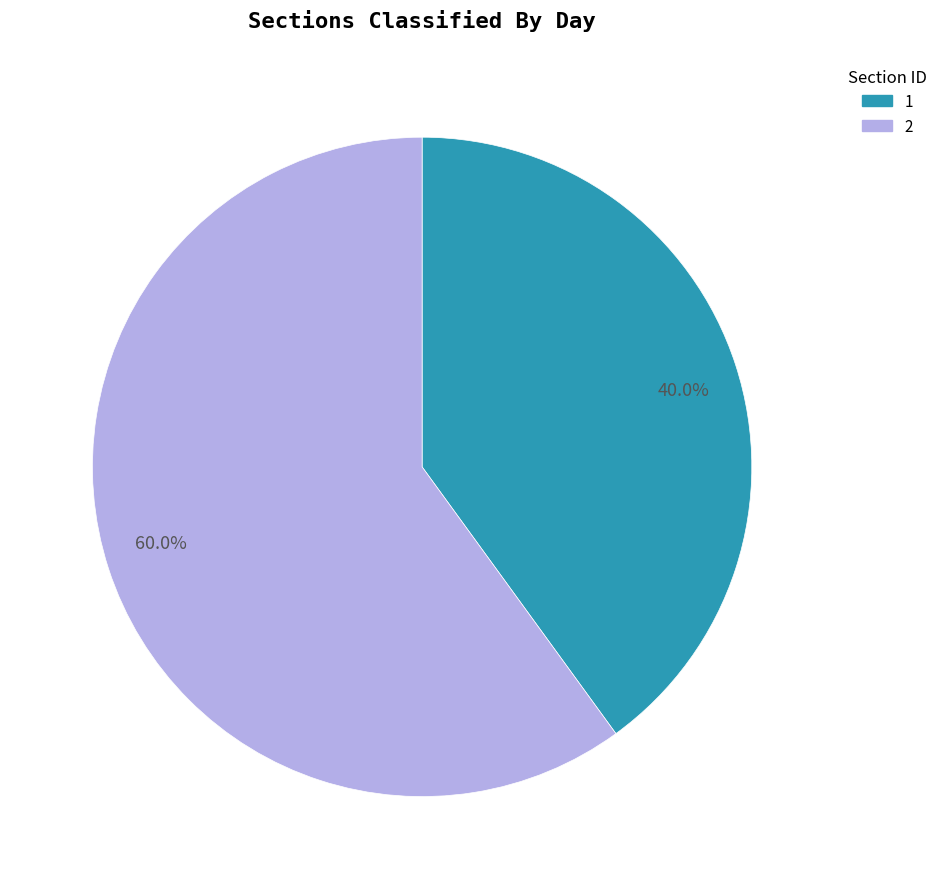

Rank the categories by value from highest to lowest.

2, 1